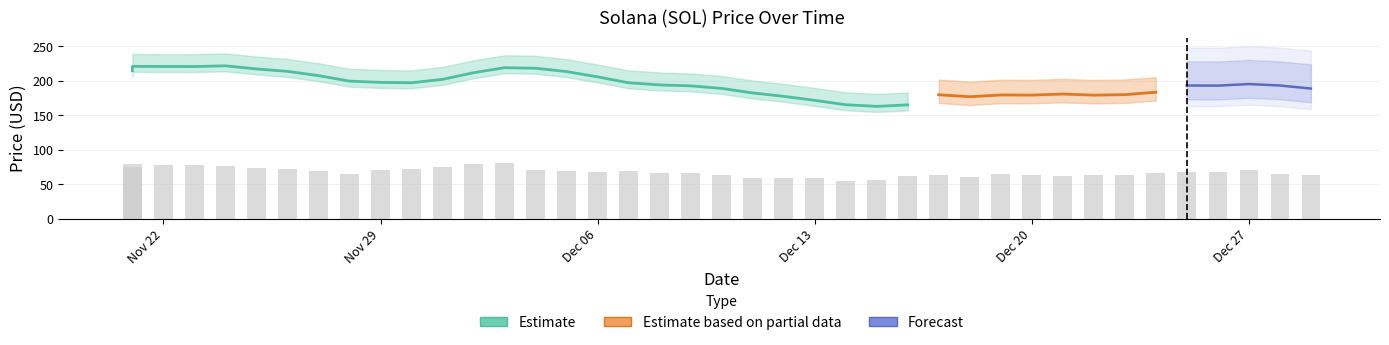

The chart shows a value of 68.4 at 11/27/2021. True or false?

True